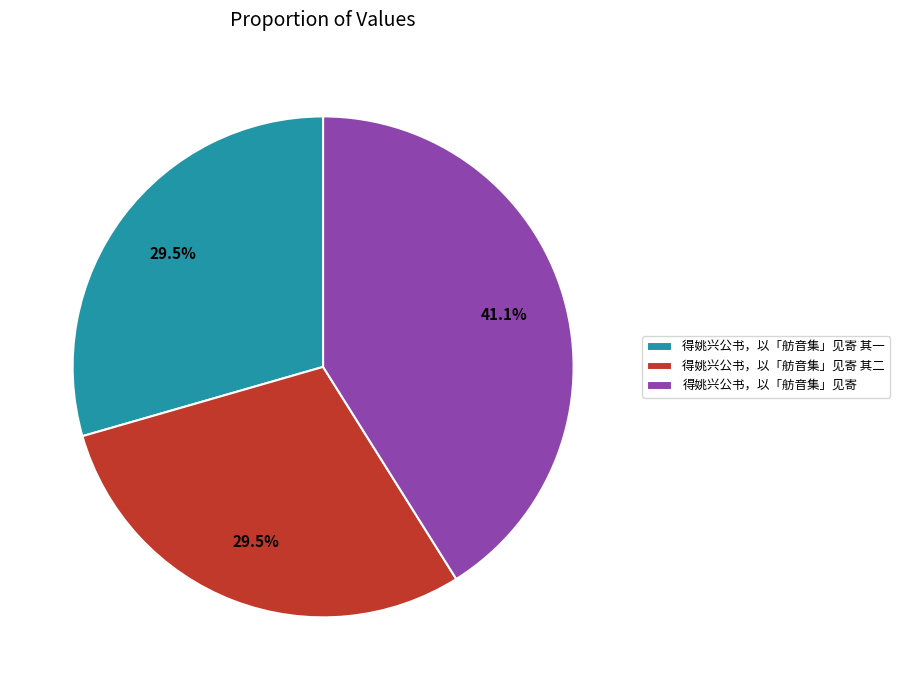

What portion of the pie excludes 得姚兴公书，以「舫音集」见寄 其一?

70.5%